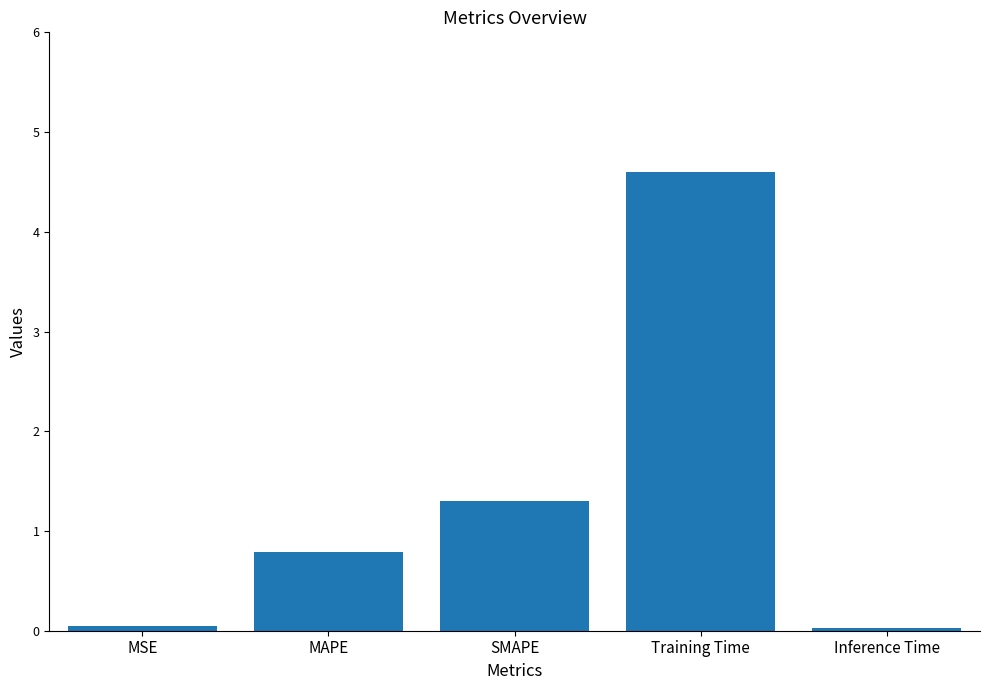

Read the value at SMAPE.

1.3